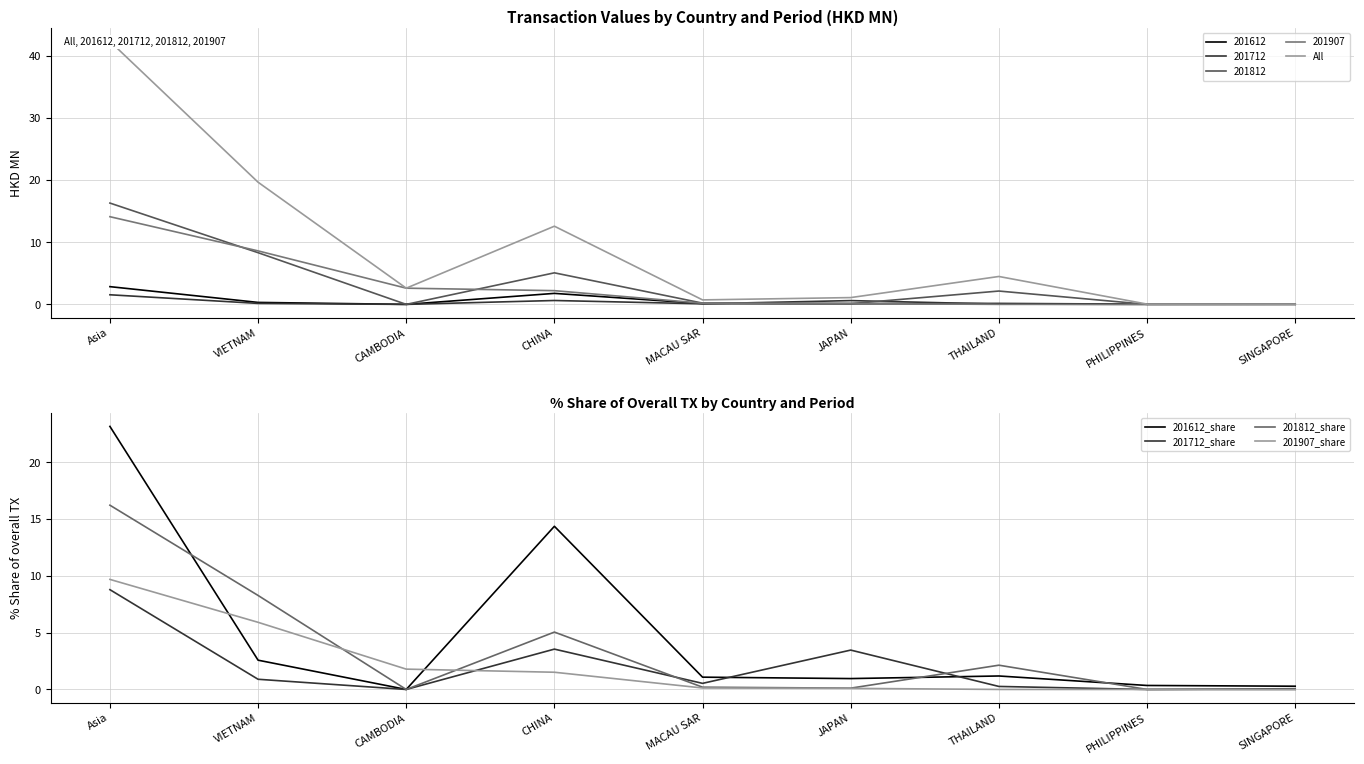

What is the difference between the maximum and second lowest values in the 201907_share series?

9.7